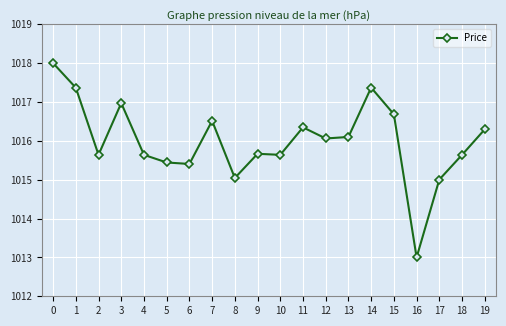

Is it true that the value at 18 is 1015.6?

True